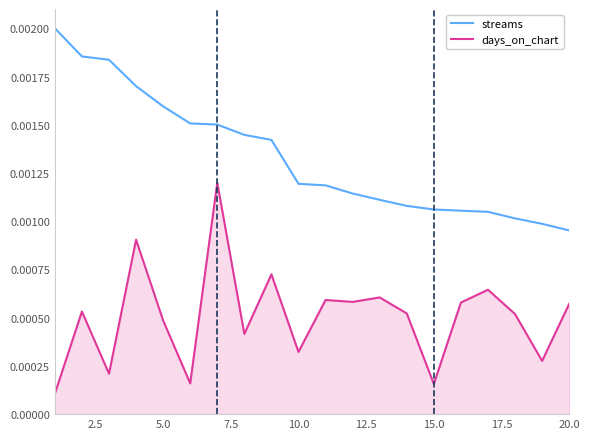

Rank the series by their average value, from lowest to highest.

days_on_chart, streams